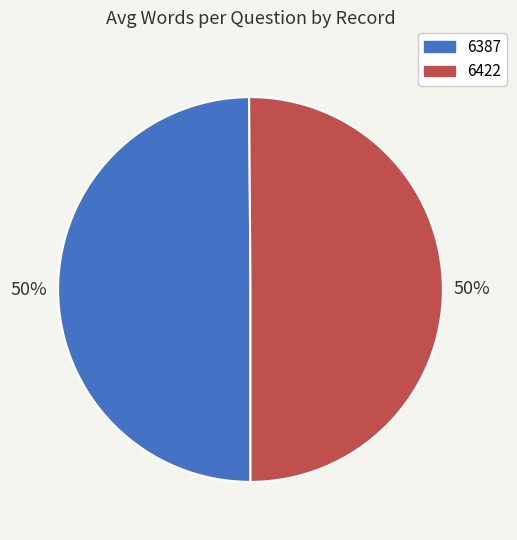

To the nearest percent, what percentage of the pie is 6387?

50%